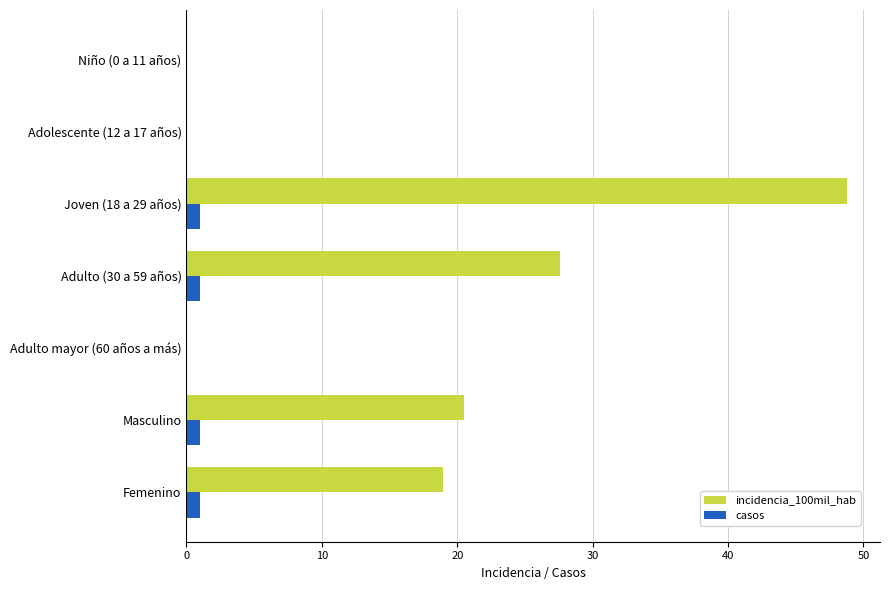

How many data points does each series have?

7